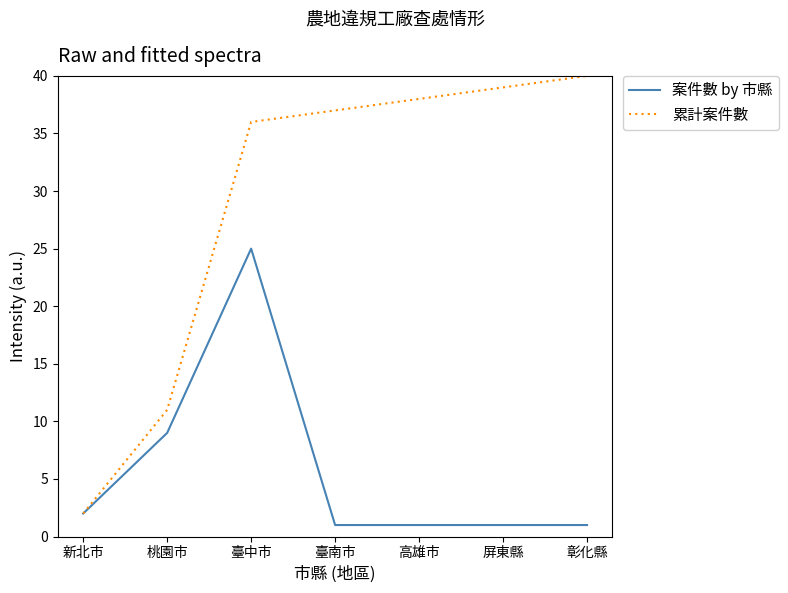

What is the average value of the 累計案件數 series?

29